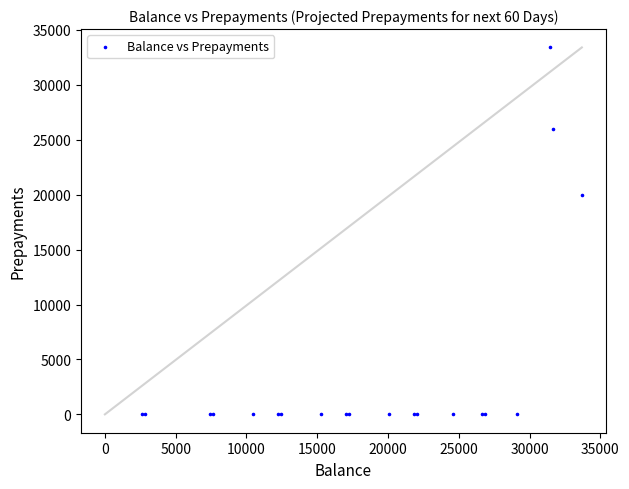

What Y value in the scatter plot is closest to 16700?

20000